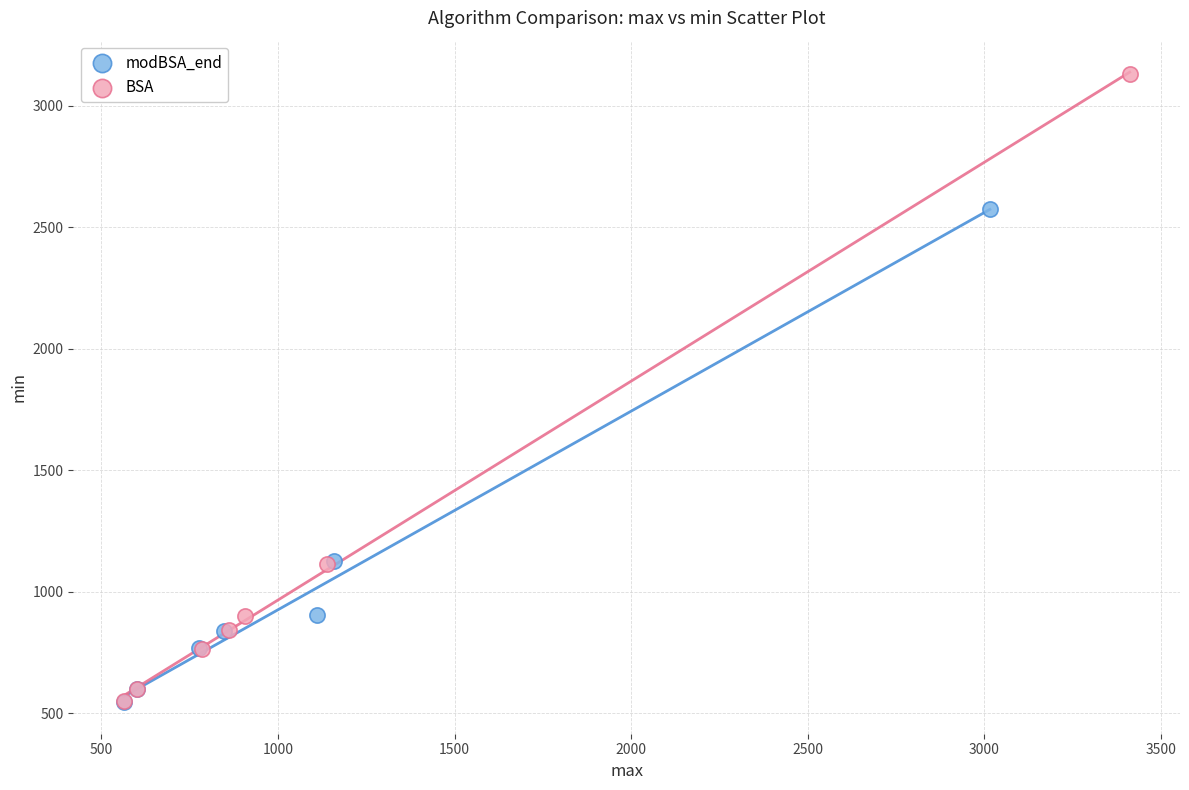

Which series has the widest spread of Y values?

BSA